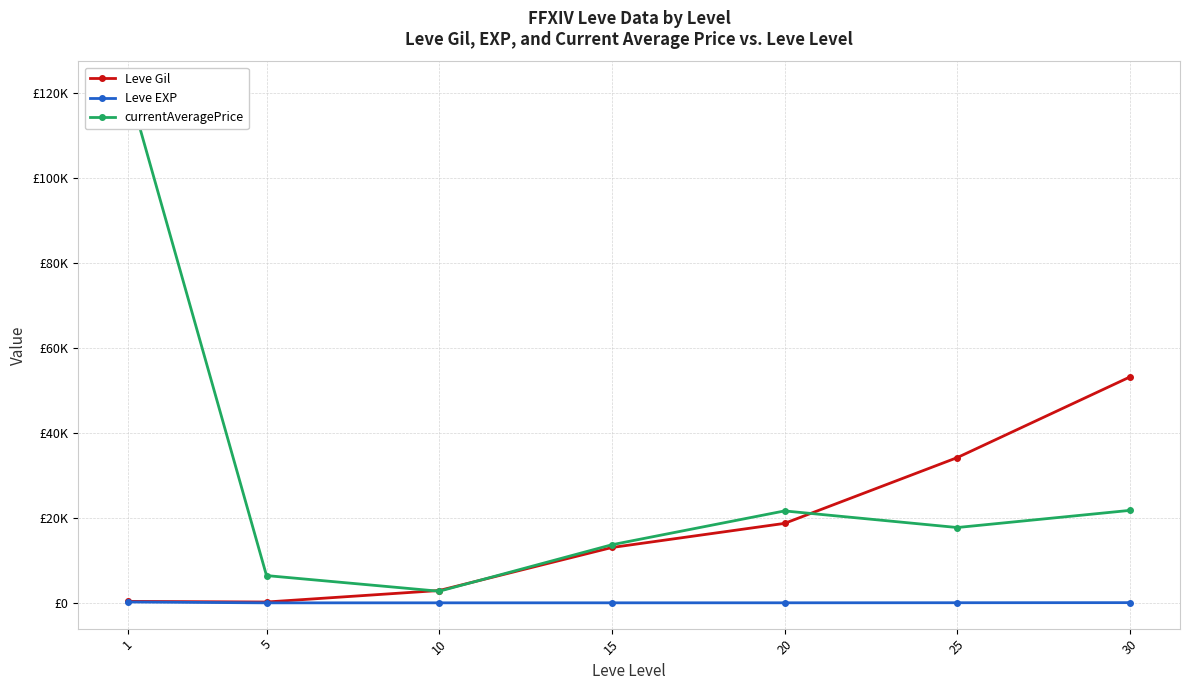

The currentAveragePrice series shows 35872.3 at 30. True or false?

False